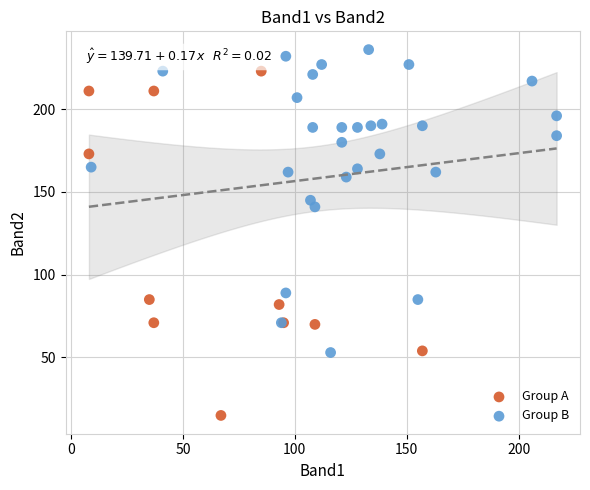

Which series reaches the maximum Y coordinate?

Group B